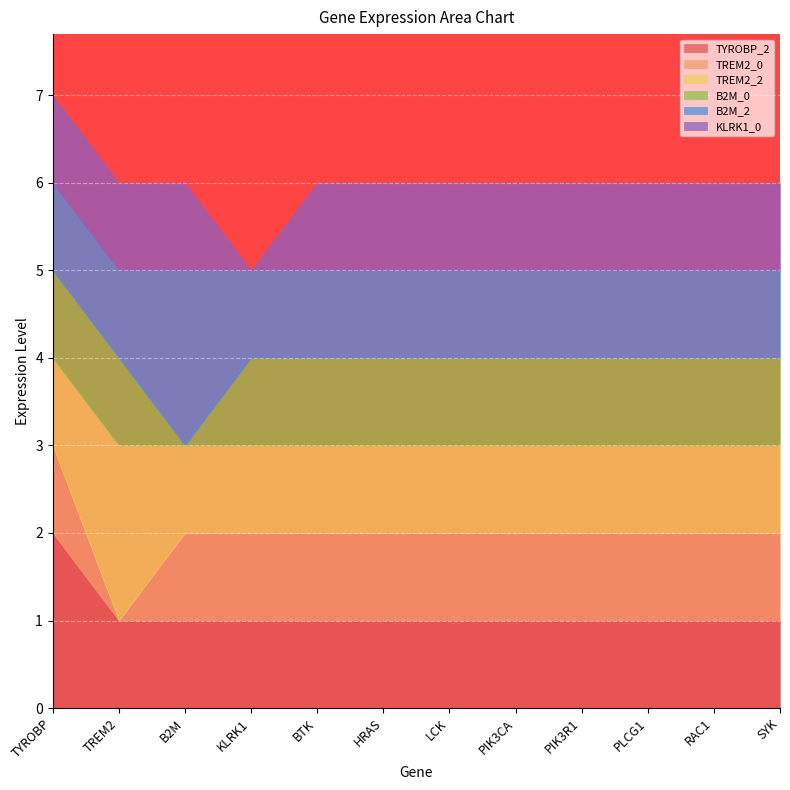

Between B2M and KLRK1, which series saw the biggest shift?

B2M_0